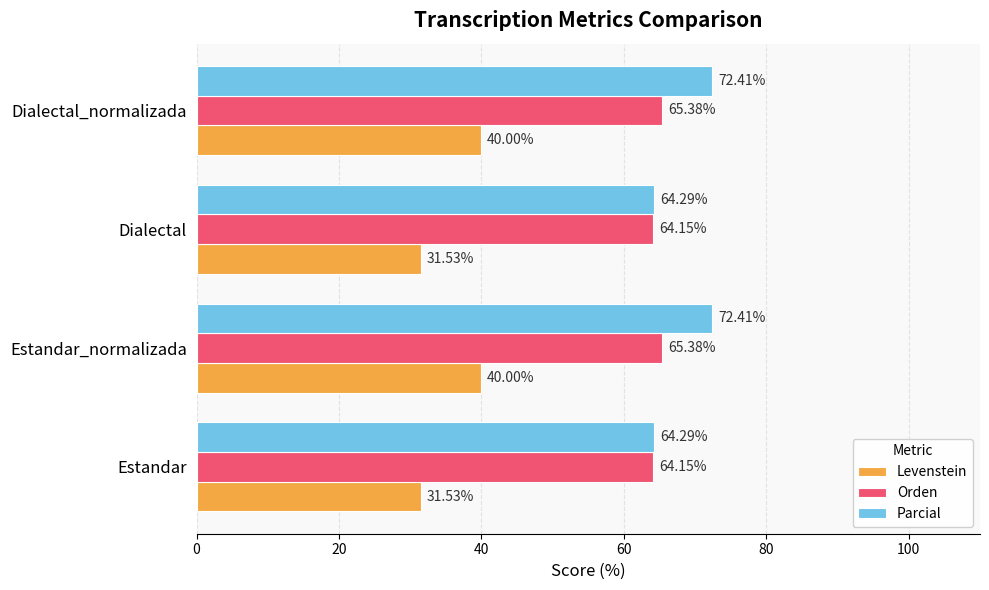

What is the sum of all Levenstein values?

143.1